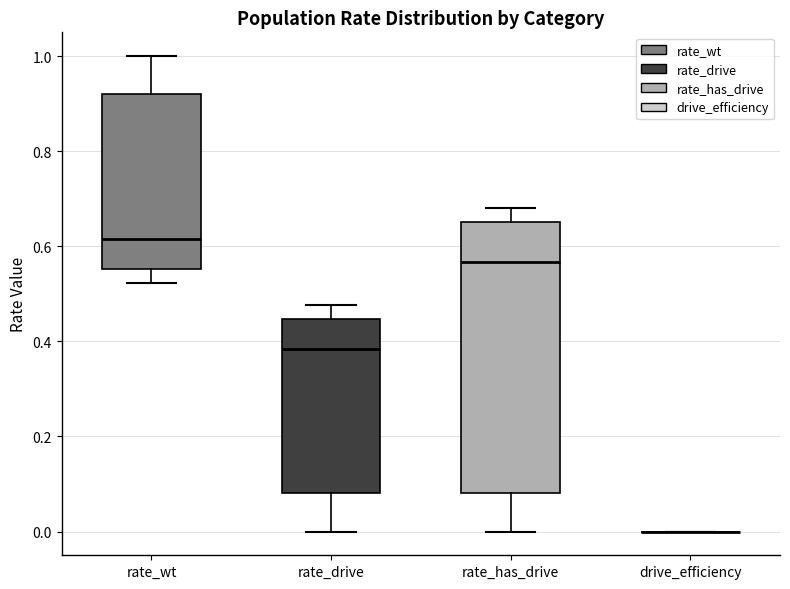

Reading left to right, read every box against the y-axis: the position of its median line, the range the box covers, and the ends of its whiskers. The values are not printed on the chart, so give them approximately, as read against the axis.

rate_wt: median 0.62, box 0.56 to 0.92, whiskers 0.52 to 1.00
rate_drive: median 0.38, box 0.08 to 0.44, whiskers 0.00 to 0.48
rate_has_drive: median 0.56, box 0.08 to 0.66, whiskers 0.00 to 0.68
drive_efficiency: box collapsed to a line at 0.00, whiskers 0.00 to 0.00